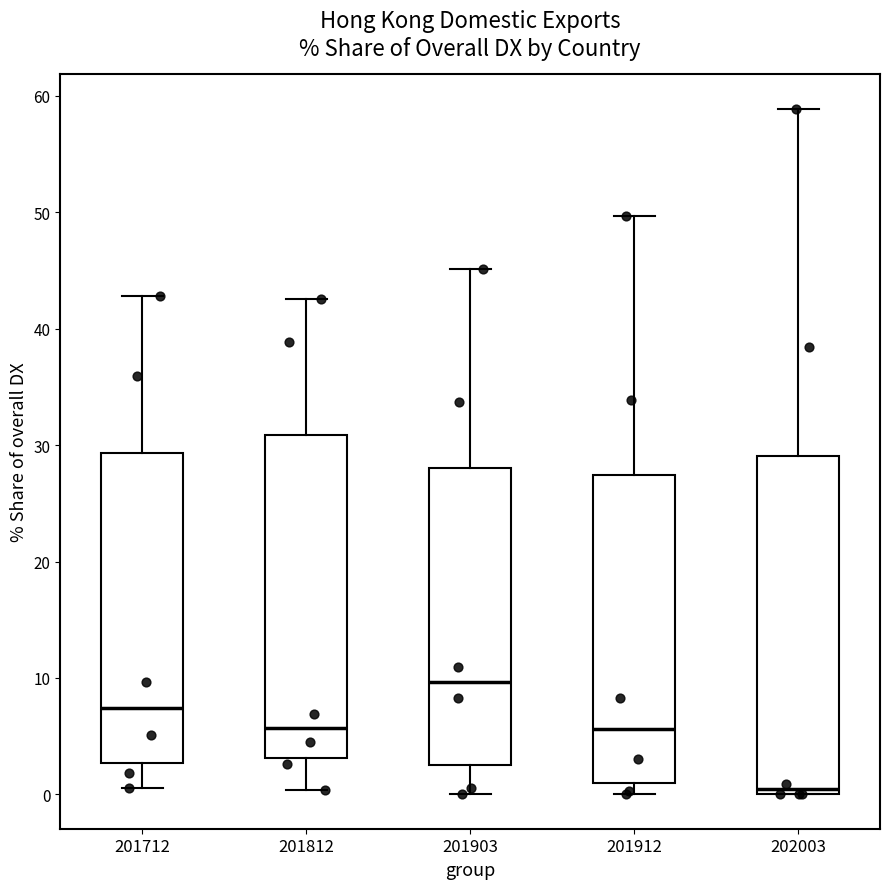

Reading left to right, transcribe this box plot: for each box, give where its median line is, the range the box spans, and where its two whiskers end, as read against the y-axis. The values are not printed on the chart, so give them approximately, as read against the axis.

201712: median 7, box 3 to 29, whiskers 1 to 43
201812: median 6, box 3 to 31, whiskers 0 to 43
201903: median 10, box 3 to 28, whiskers 0 to 45
201912: median 6, box 1 to 27, whiskers 0 to 50
202003: median 0 (just above the box's lower edge), box 0 to 29, whiskers 0 to 59